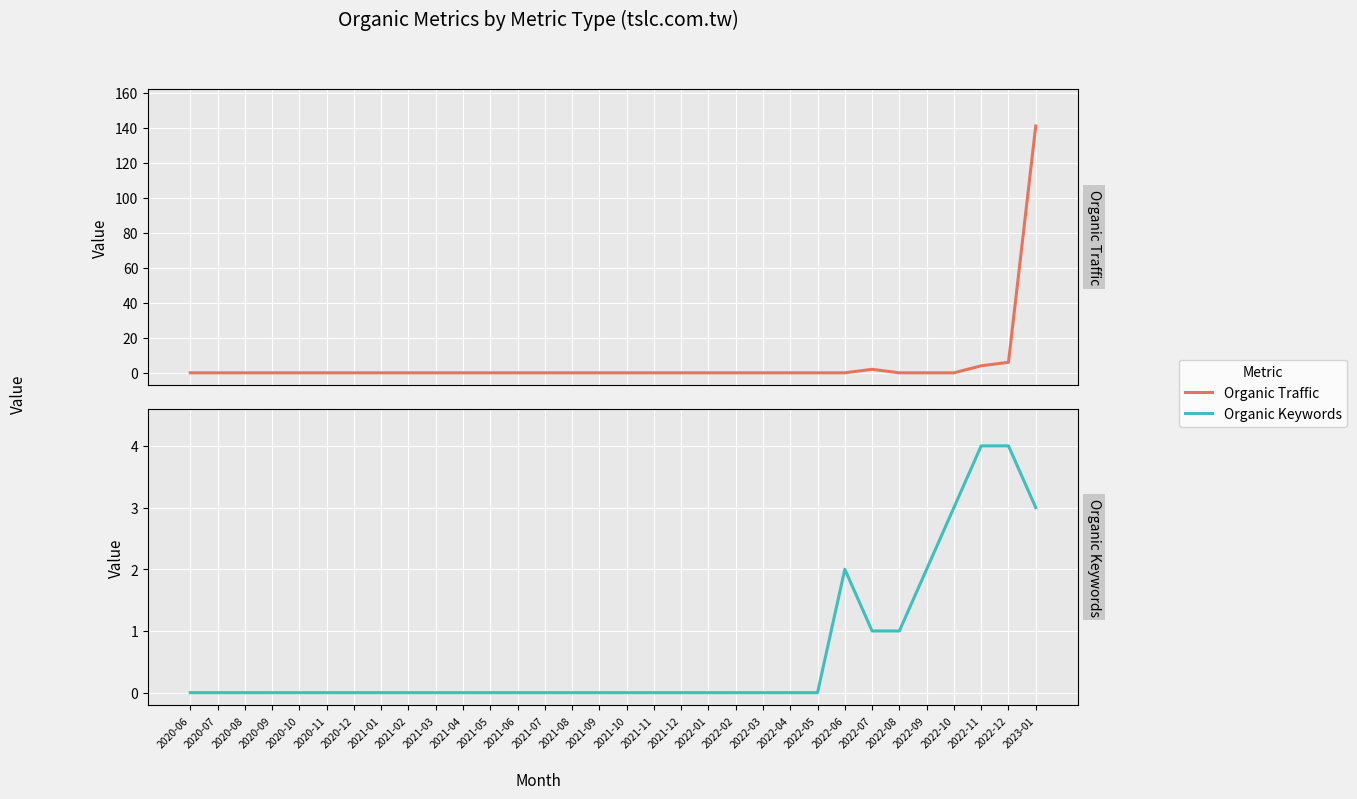

Is the value of Organic Keywords at 2020-12 greater than the value of Organic Traffic at 2022-09?

No